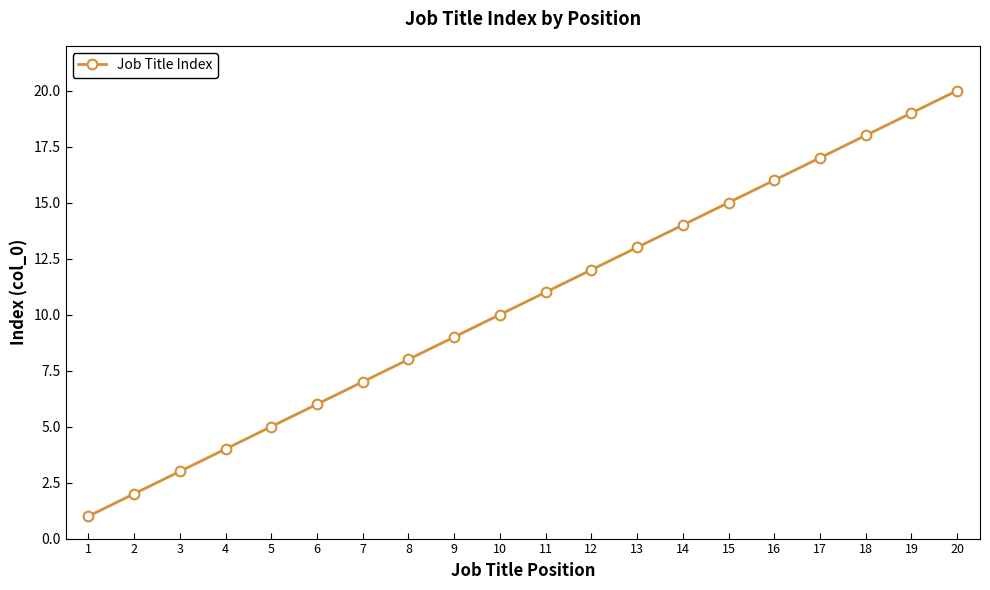

How many data points are less than 11?

10